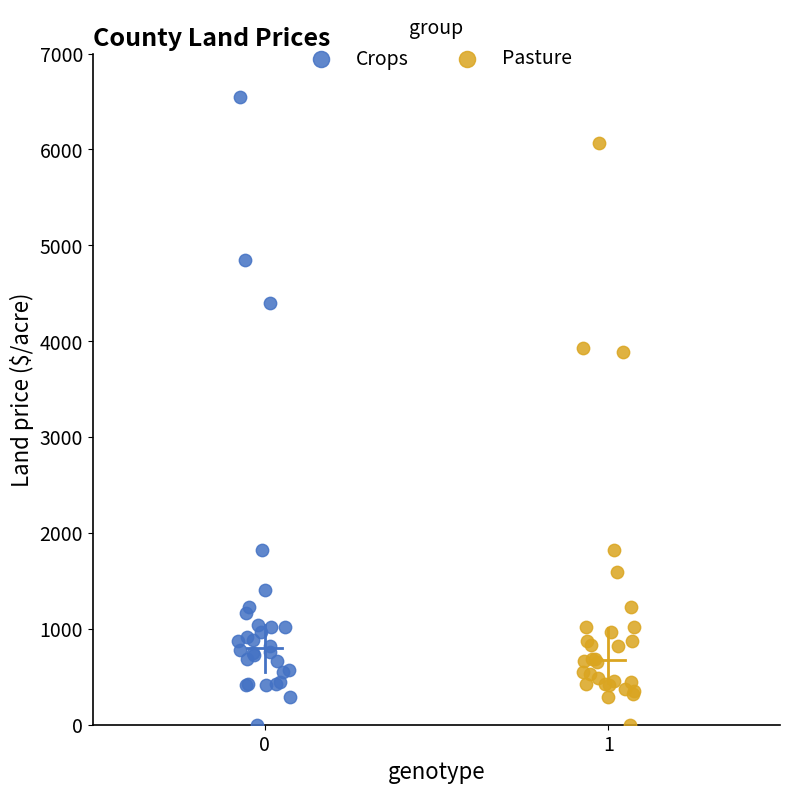

Which series contains the highest Y value?

Crops